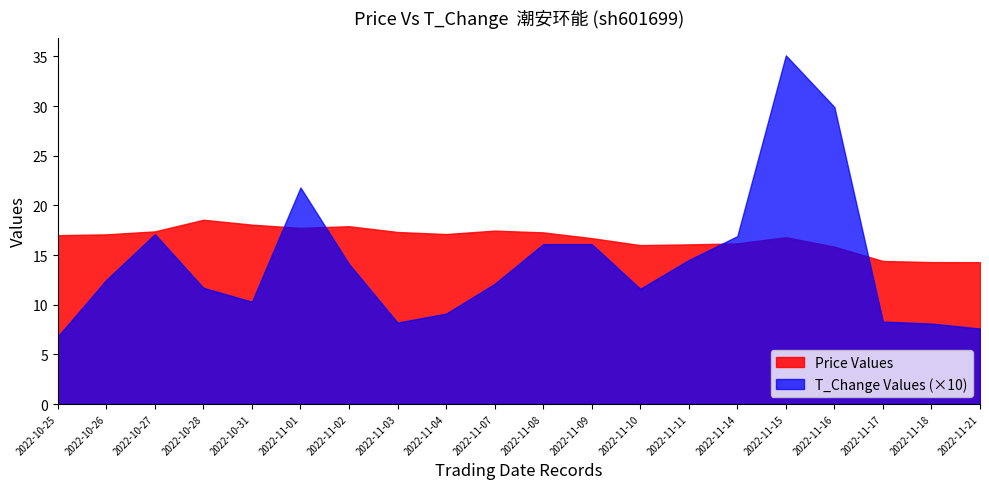

Which category has the lowest value in the t_change series?

2022-10-25